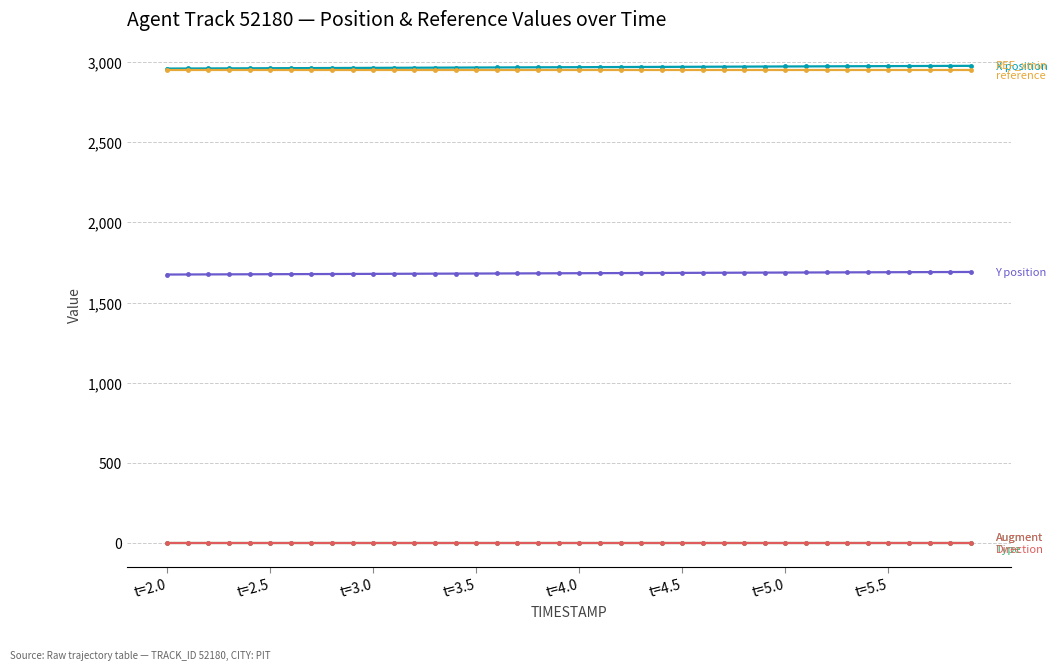

Is this an area chart (filled region under the line)?

No